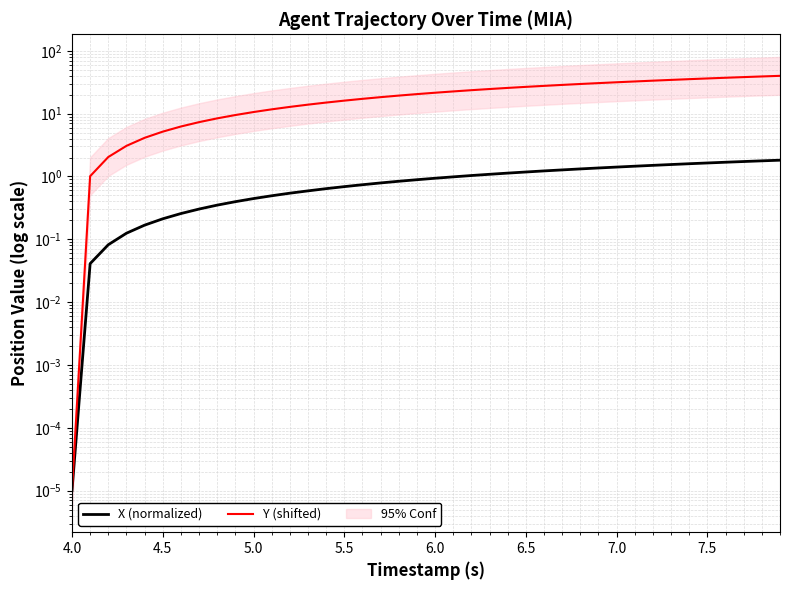

The value of Y (shifted) at 7.5 is 56.9. True or false?

False